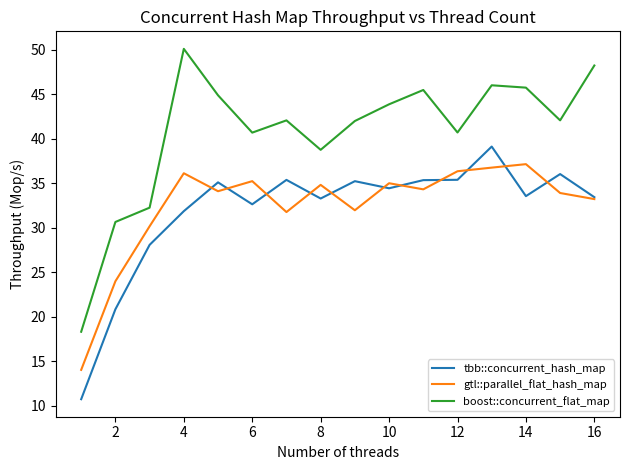

What are all the series names shown in the legend?

tbb::concurrent_hash_map, gtl::parallel_flat_hash_map, boost::concurrent_flat_map